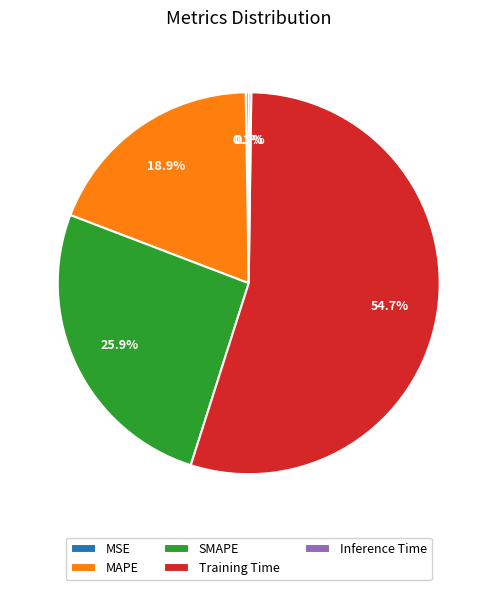

What is the largest slice in the pie chart?

Training Time